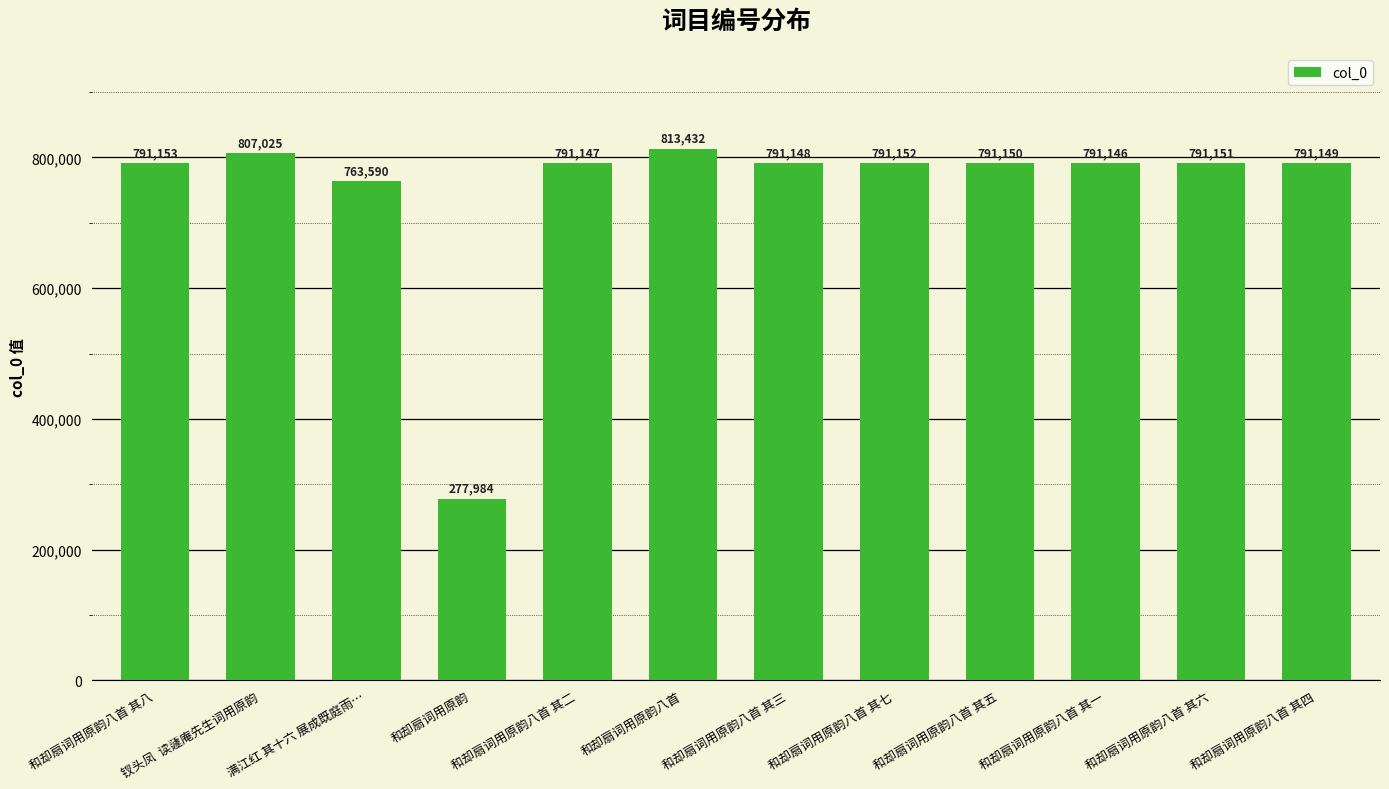

True or false: the data shows 262759 at 和却扇词用原韵八首 其二.

False